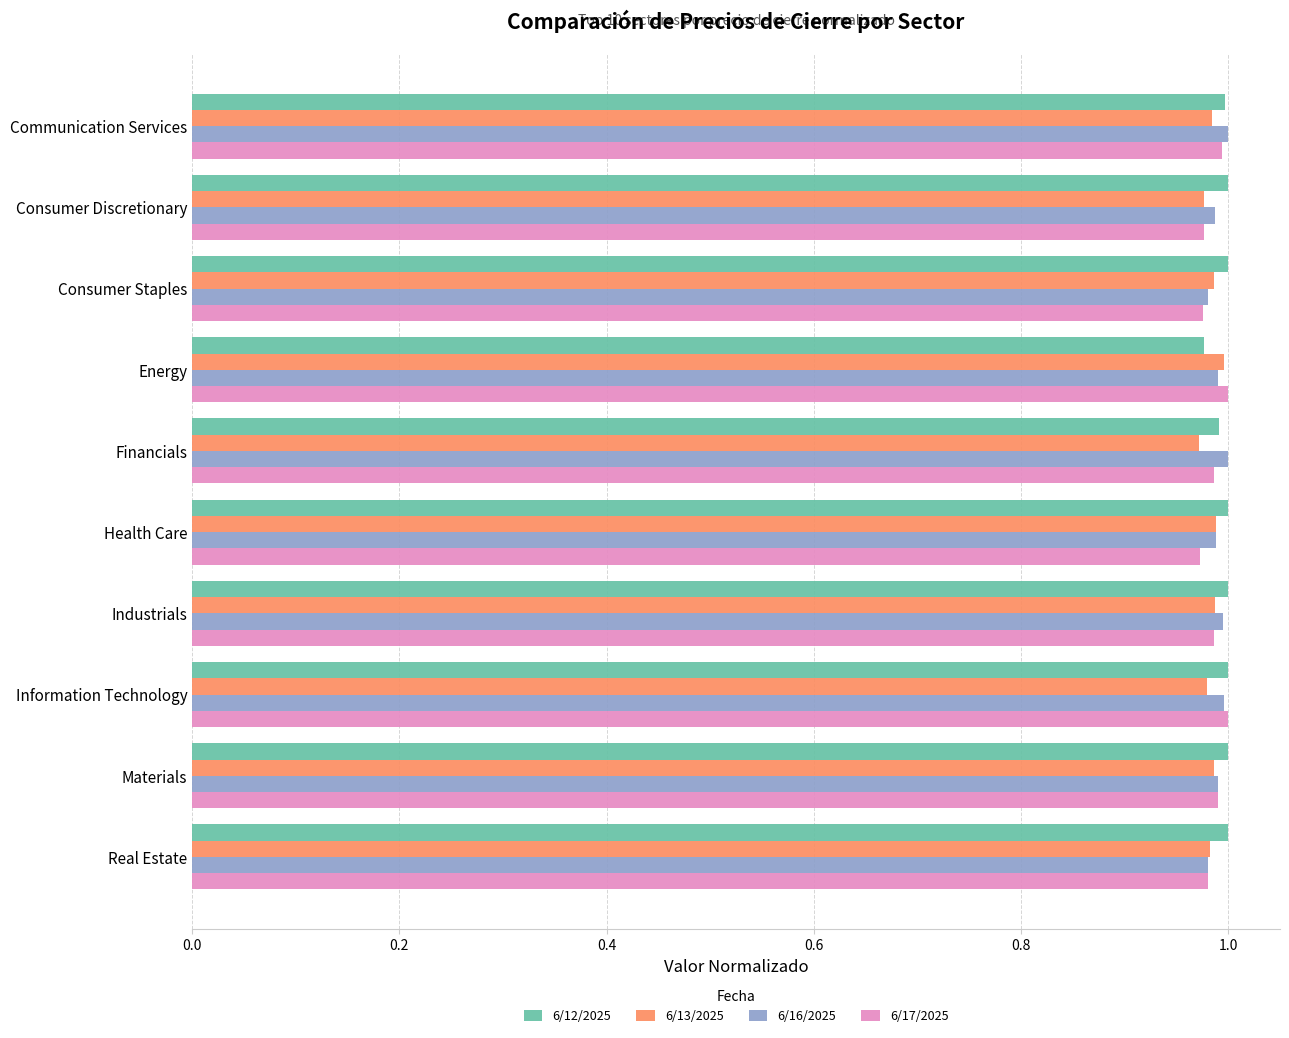

What is the sum of all 6/16/2025 values?

9.9